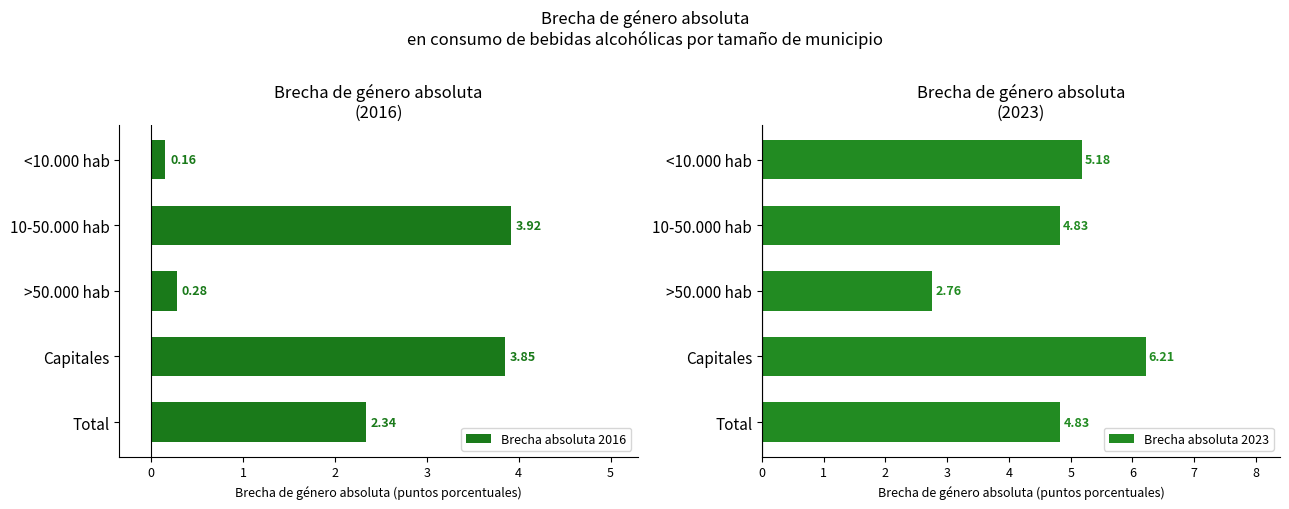

Reading right to left, transcribe all the data shown in this chart.

Brecha absoluta 2016: 2.3	3.9	0.3	3.9	0.2
Brecha absoluta 2023: 4.8	6.2	2.8	4.8	5.2